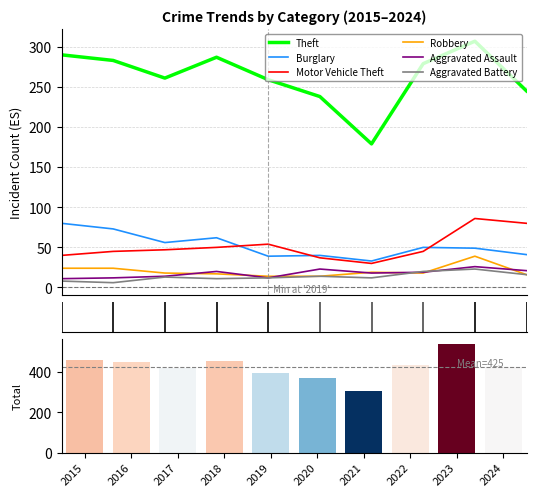

At how many categories does at least one series exceed 109?

10